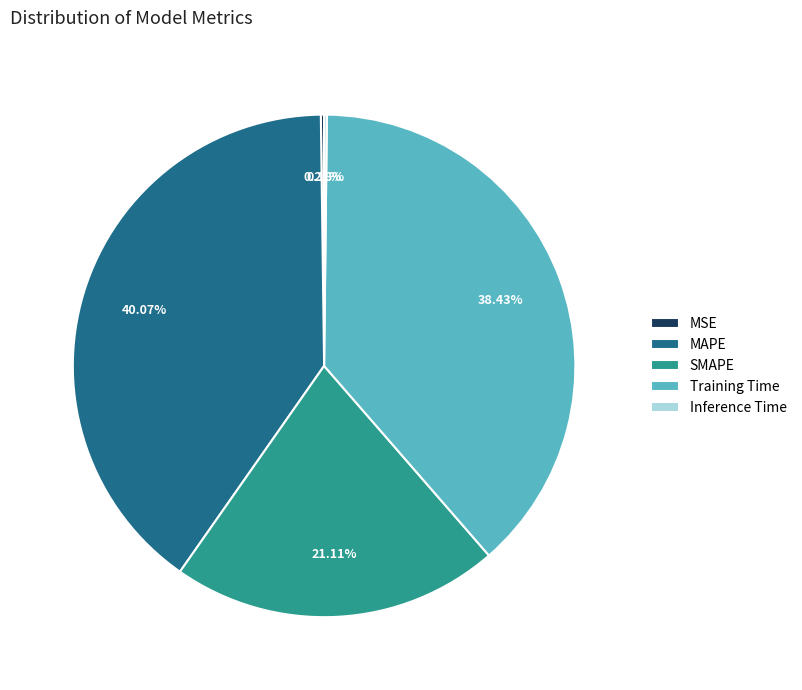

What percentage do MAPE and Training Time together represent?

78.5%